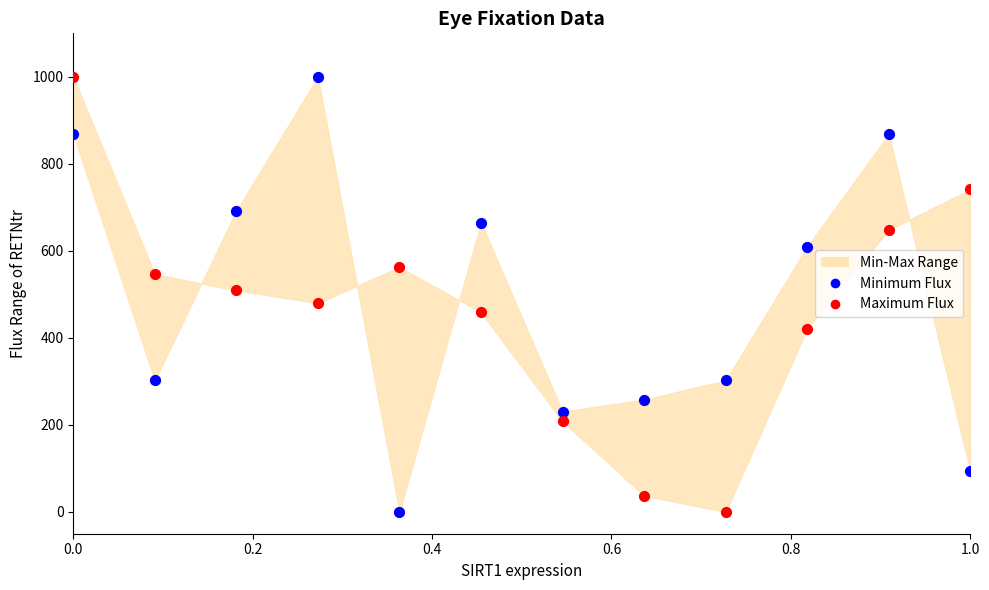

Across all data points, what is the range of X values (max minus min)?

1.0